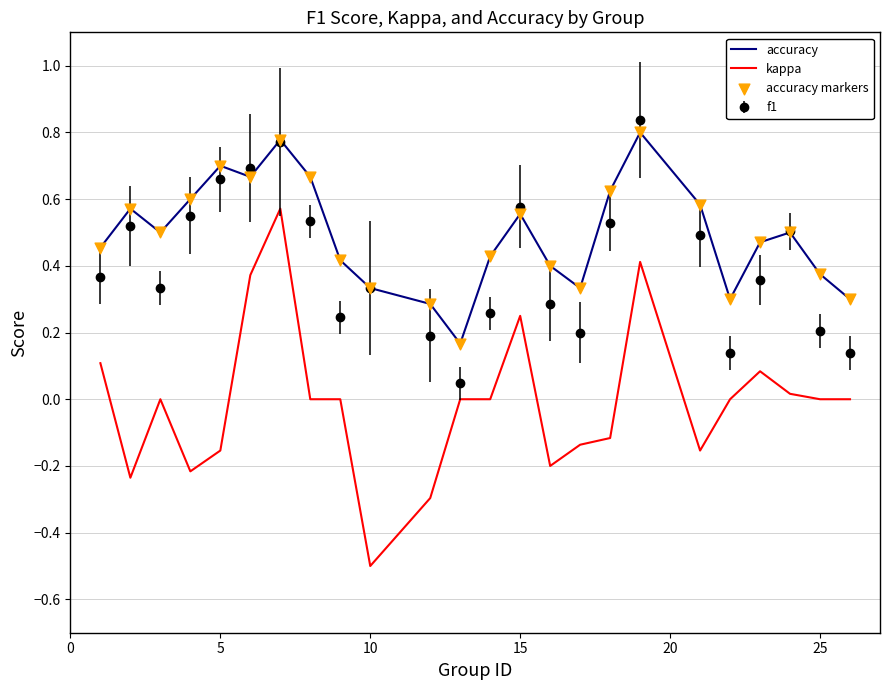

Which series has the largest range (max minus min)?

kappa